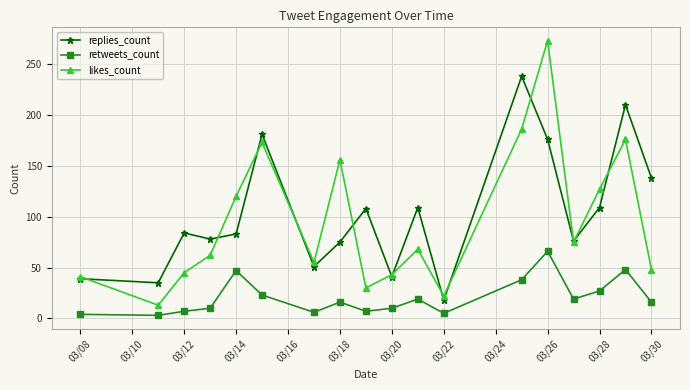

What is the maximum value shown in the chart?

273